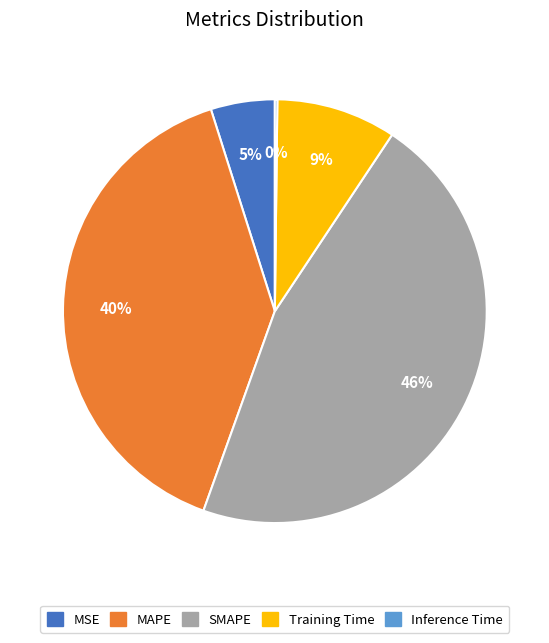

Which category has the biggest portion of the pie?

SMAPE